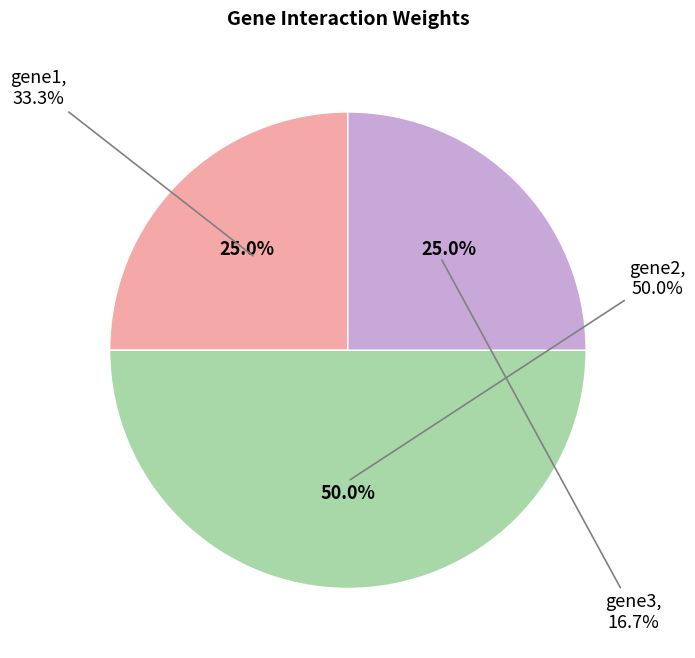

To the nearest percent, what portion does gene1 represent?

25%